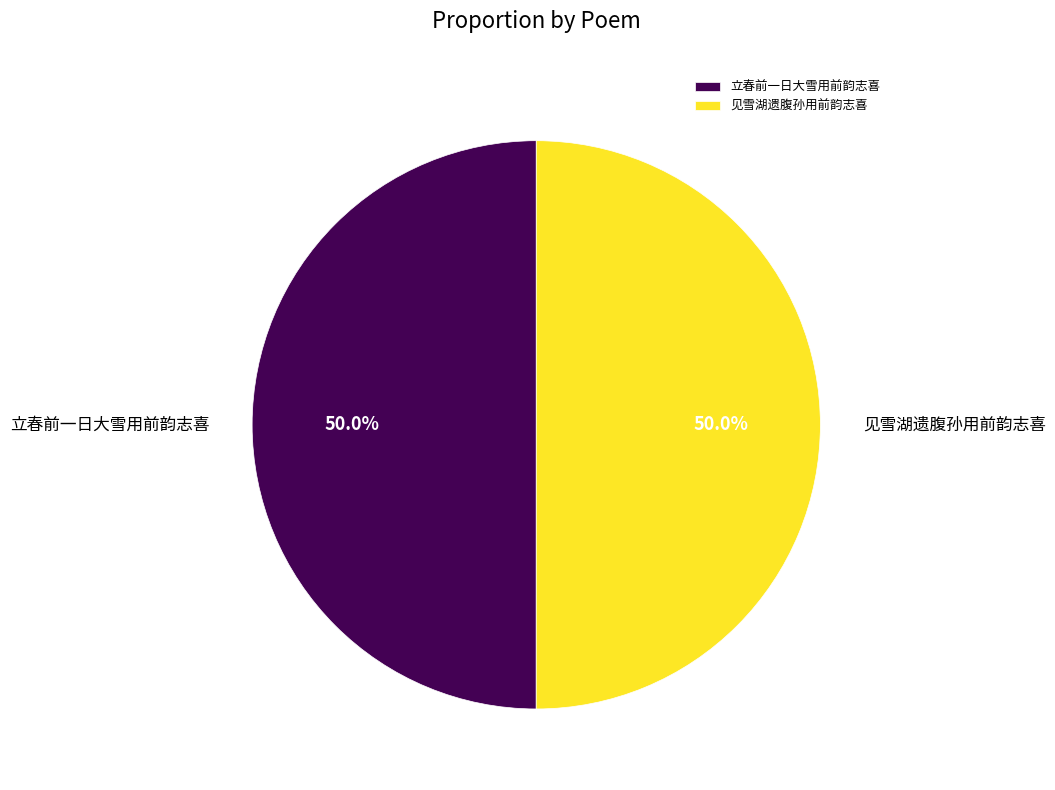

Is it true that 立春前一日大雪用前韵志喜 is 63% of the pie?

False